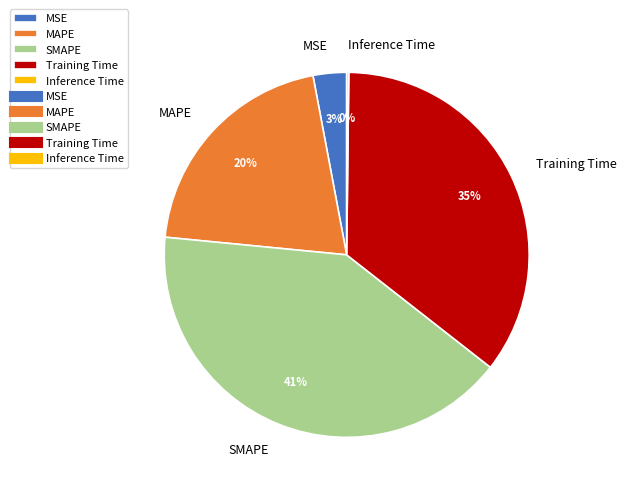

Is it true that SMAPE is 41% of the pie?

True